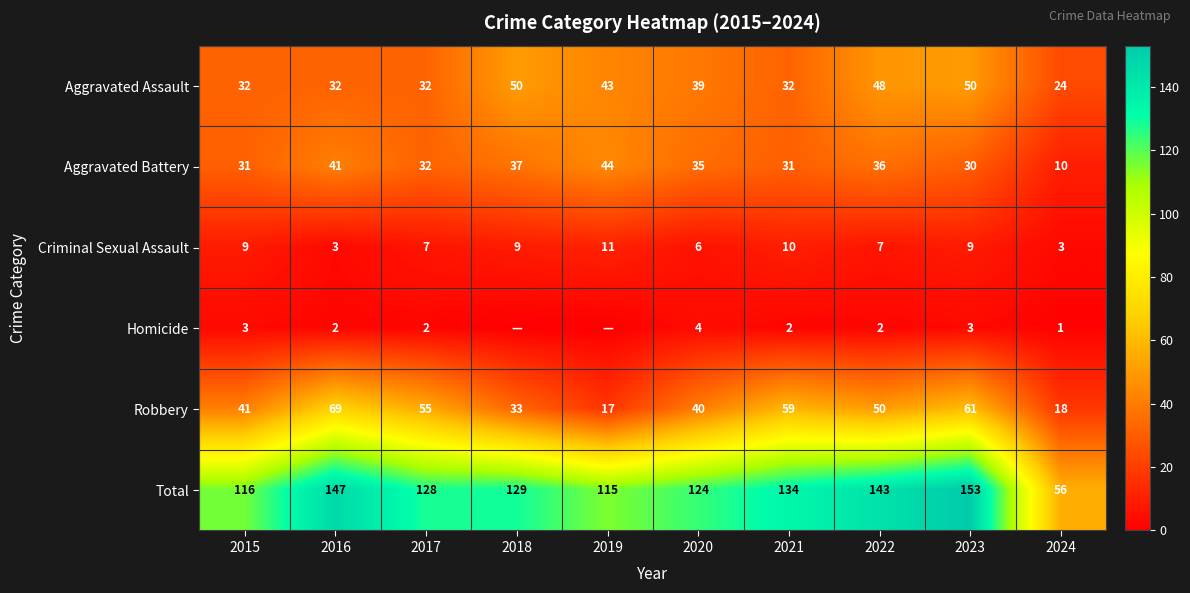

At which label is Robbery closest to 43?

2015